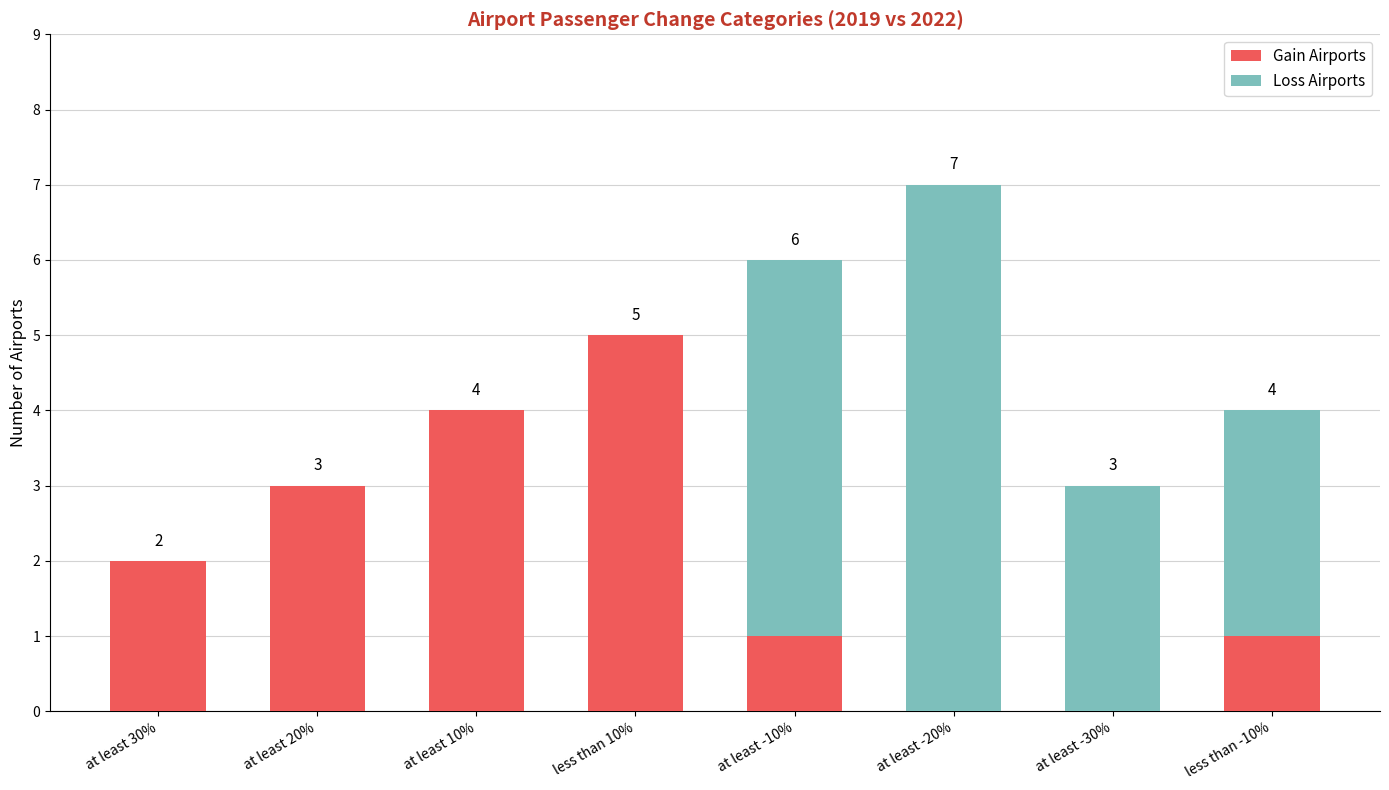

Where is Gain Airports nearest to the value 2?

at least 30%